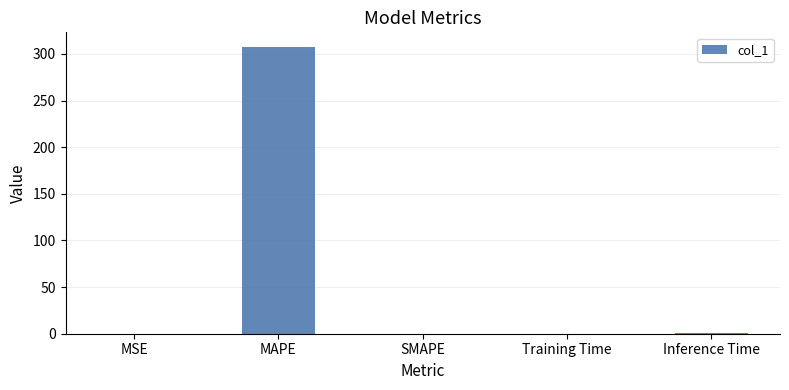

At which category does the chart reach its peak across all series?

MAPE